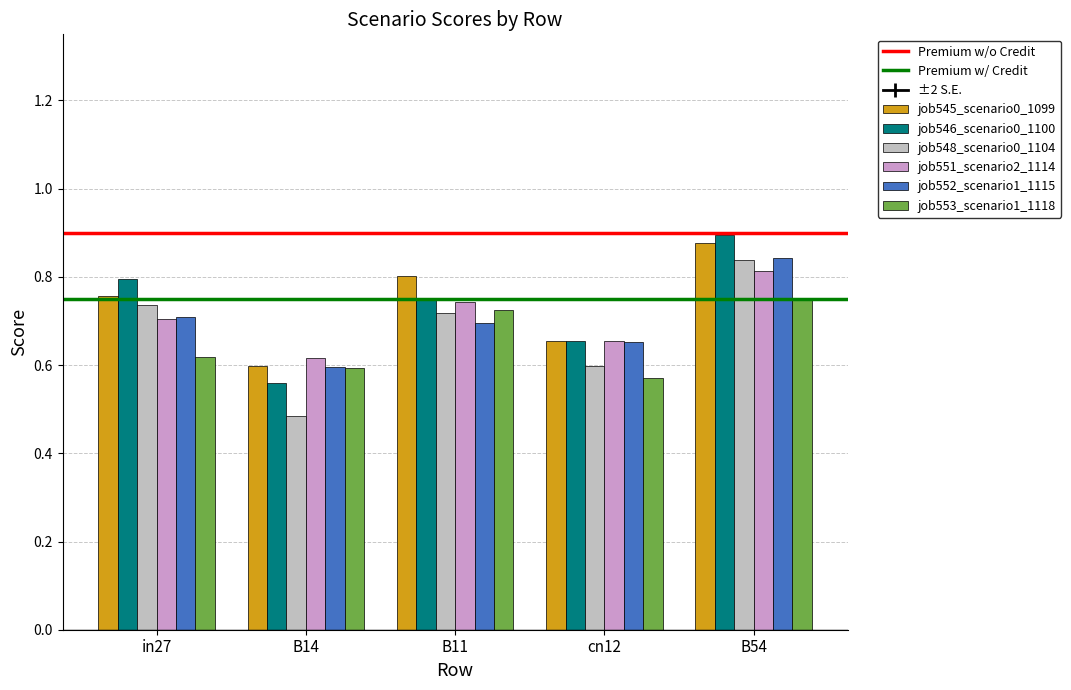

Which series changed the most between in27 and cn12?

job546_scenario0_1100